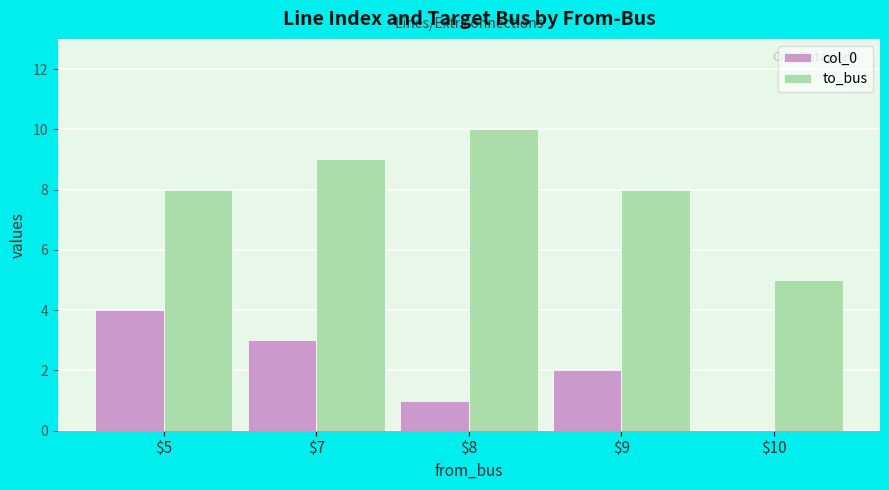

What value does the to_bus series have at $8?

10